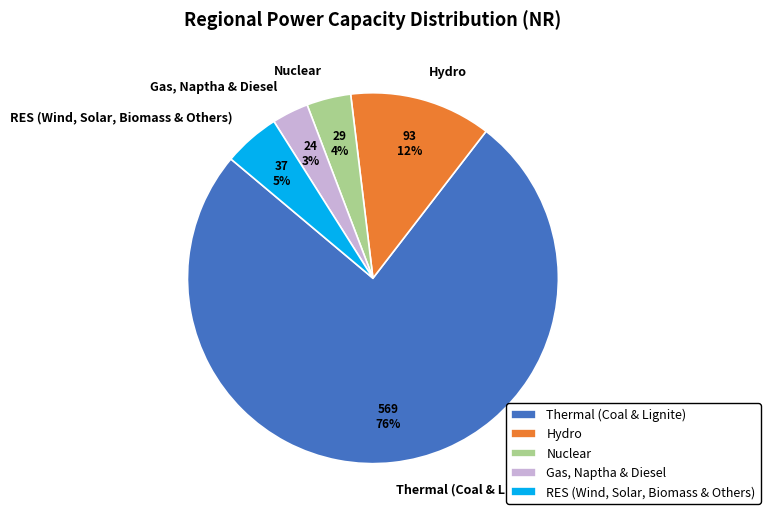

Combined, do Gas, Naptha & Diesel and Hydro account for over 50%?

No